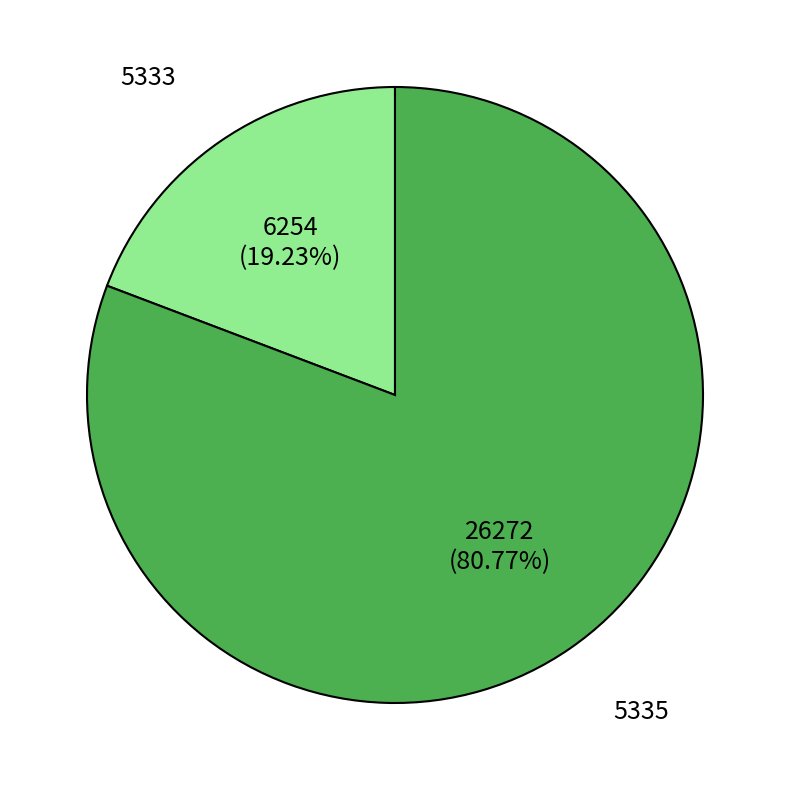

Does any single category account for the majority?

Yes